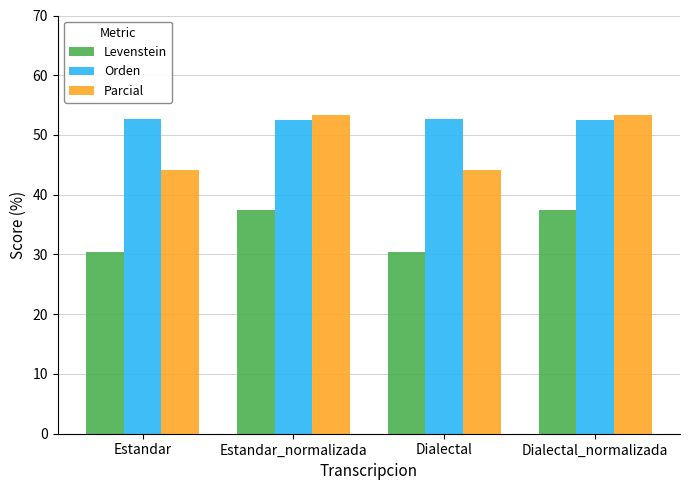

What is the difference between the Parcial values at Estandar_normalizada and Estandar?

9.3